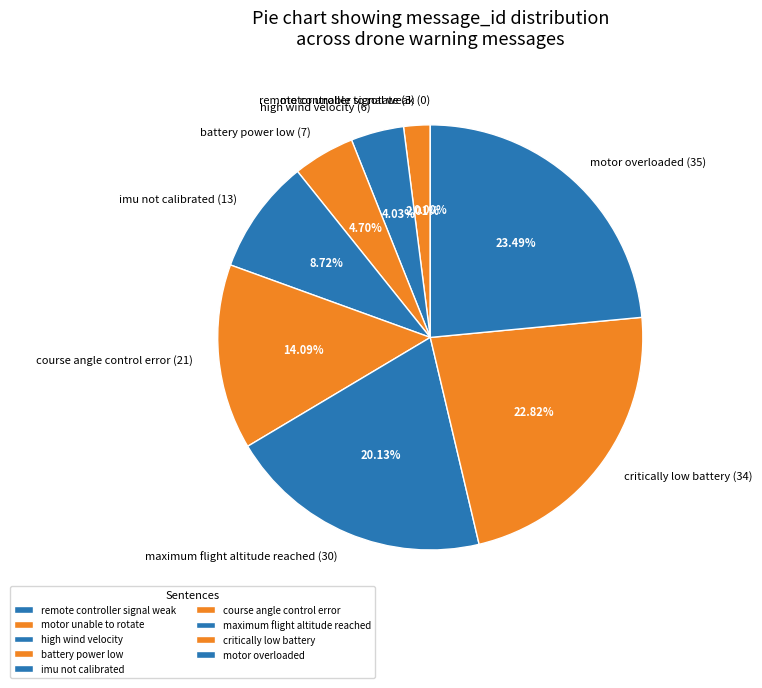

To the nearest percent, what is the combined percentage of high wind velocity and motor overloaded?

28%